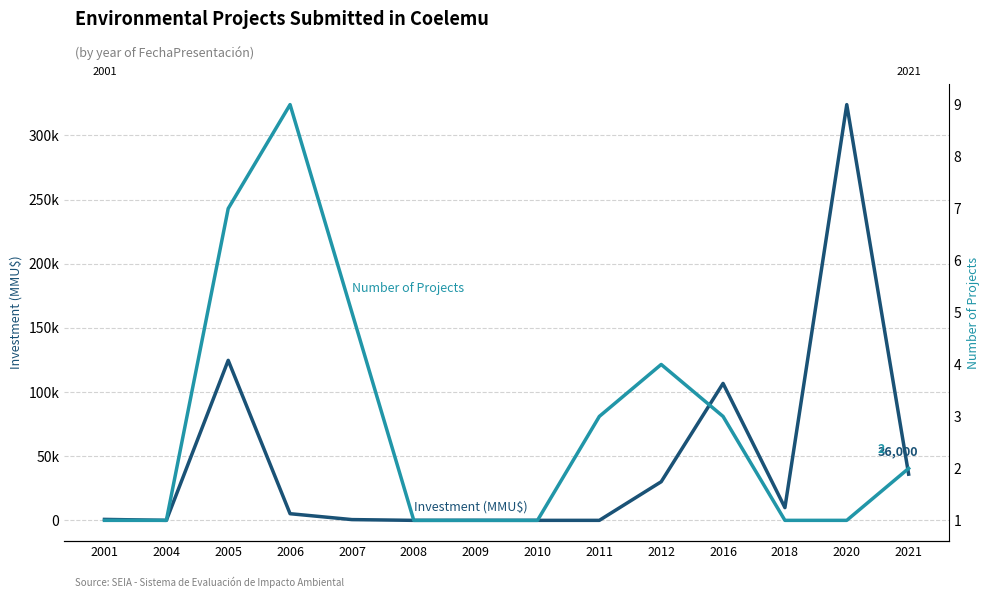

At which category does Investment (MMU$) reach its first local valley?

2004